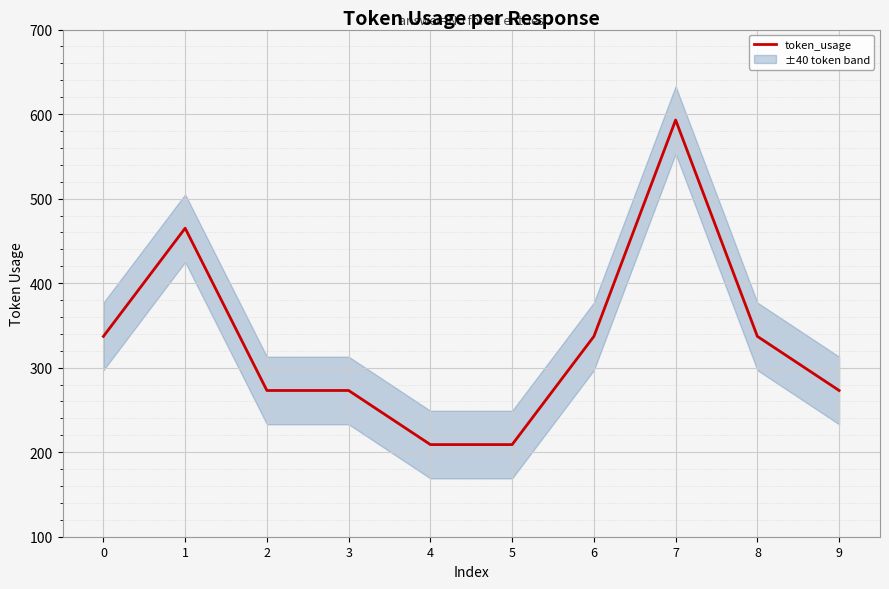

Rank the categories by value from highest to lowest.

7, 1, 0, 6, 8, 2, 3, 9, 4, 5